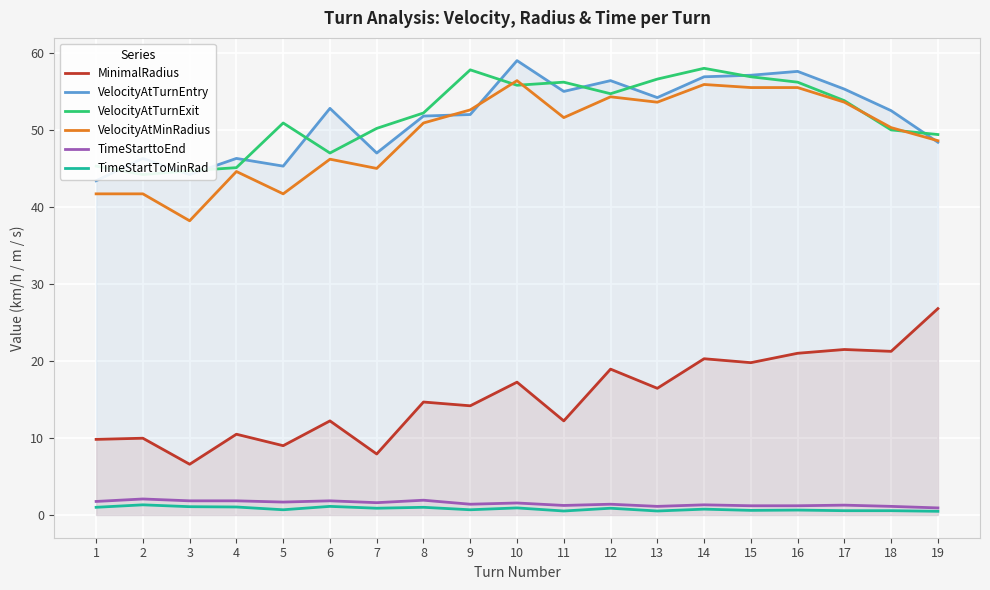

What is the value of the TimeStartToMinRad point at the 10th from the left?

0.9